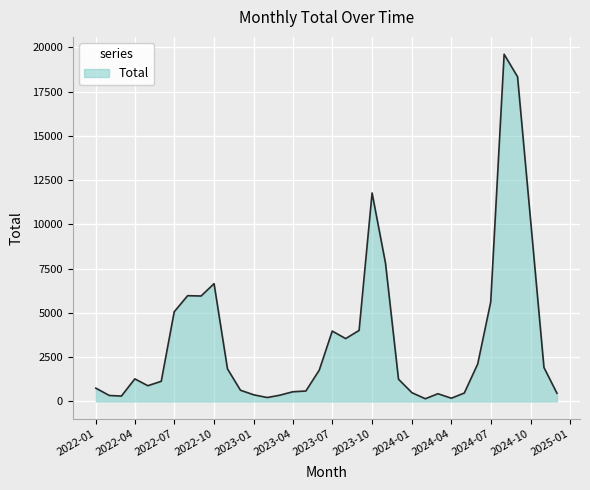

What is the difference between the maximum and minimum values?

19463